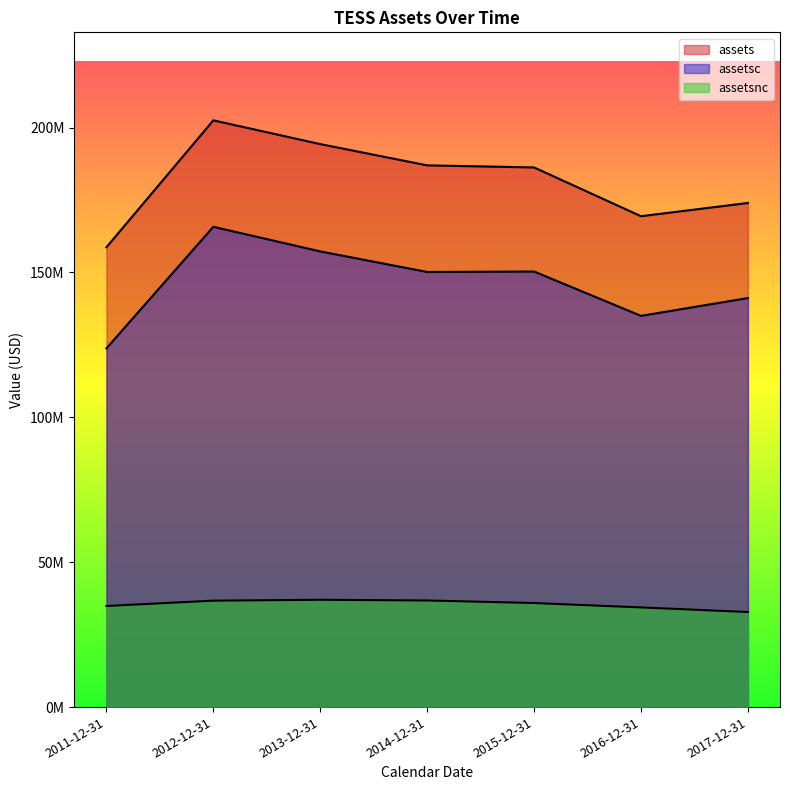

Count the assets values in the range 169416000 to 194300000.

5